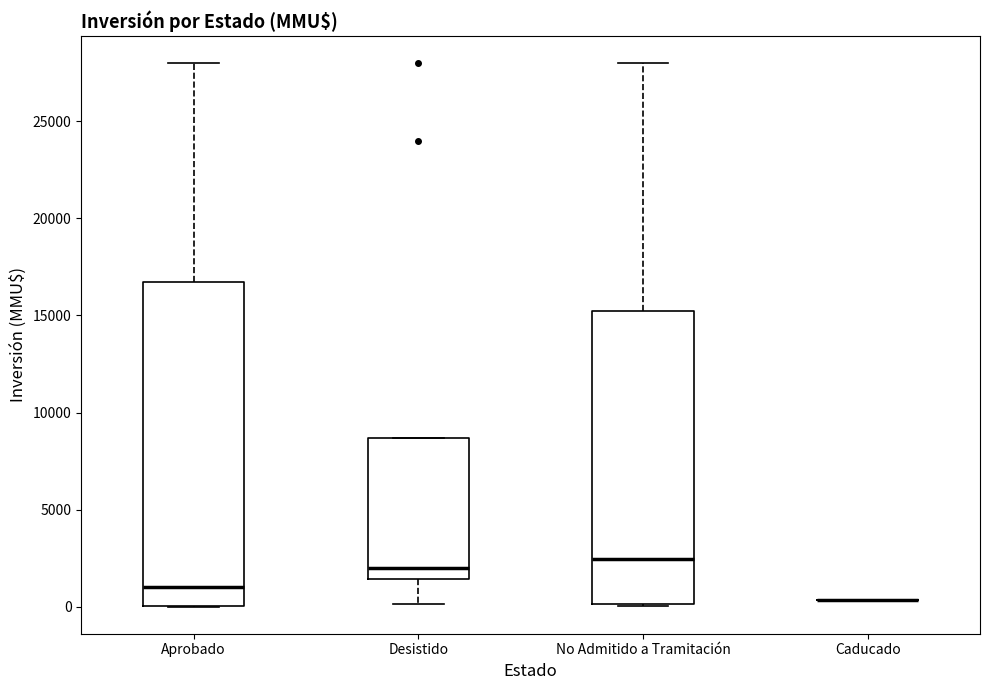

Which box is the tallest, from its lower edge to its upper edge?

Aprobado